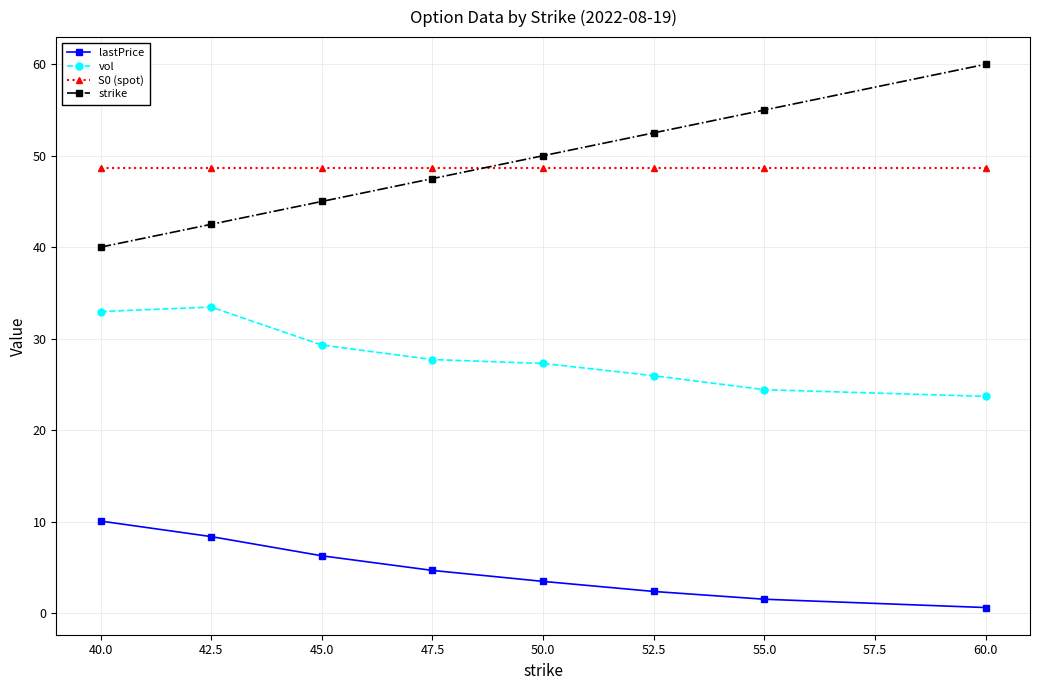

Which series has the largest range (max minus min)?

strike